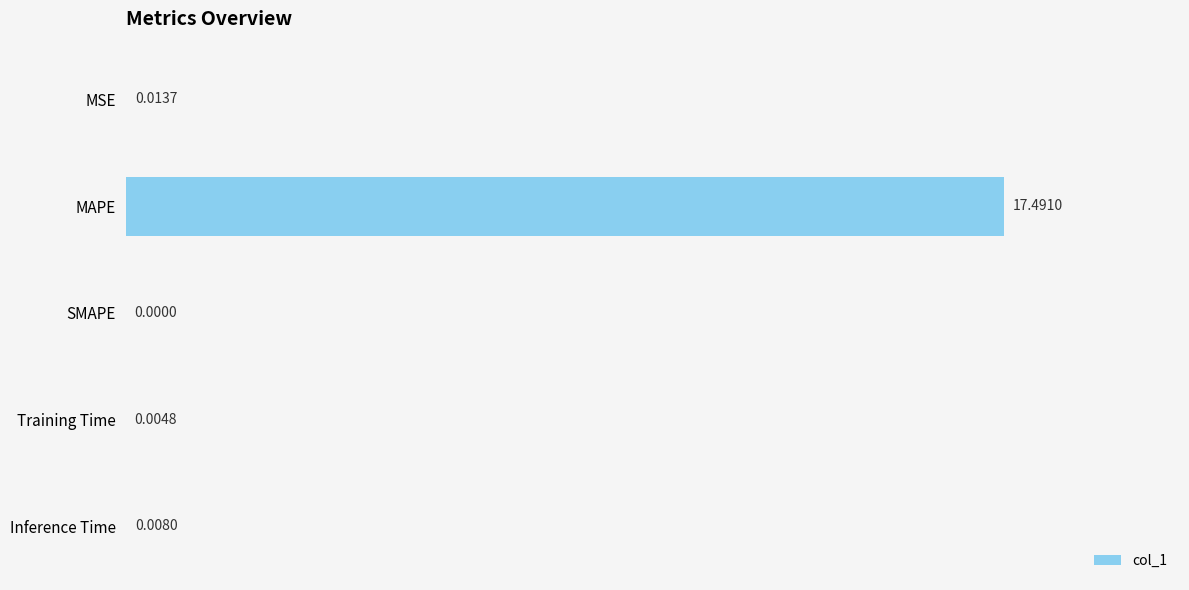

Does the chart contain stacked bars?

No